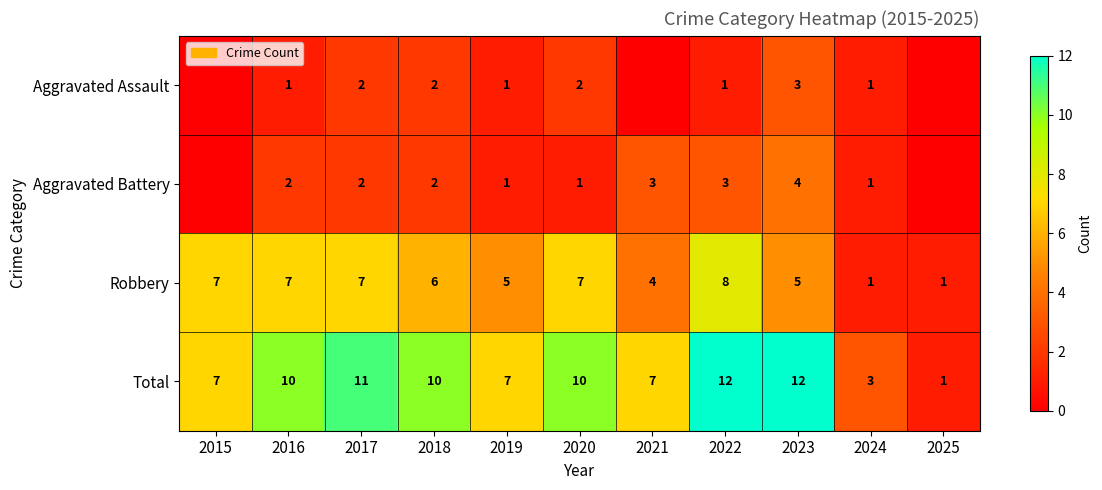

What is the difference between the highest and lowest values at 2019?

6